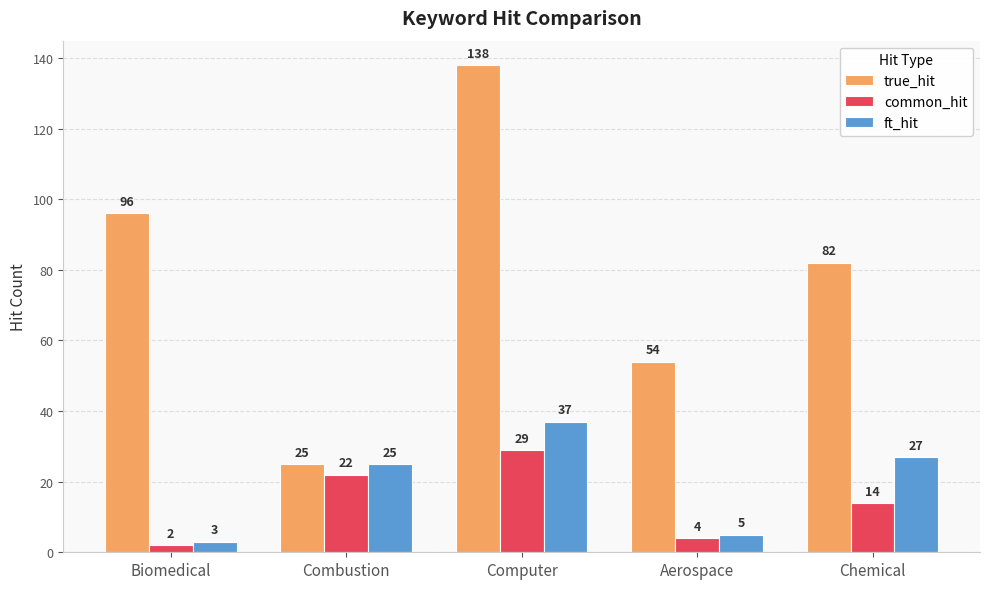

What is the smallest value displayed?

2